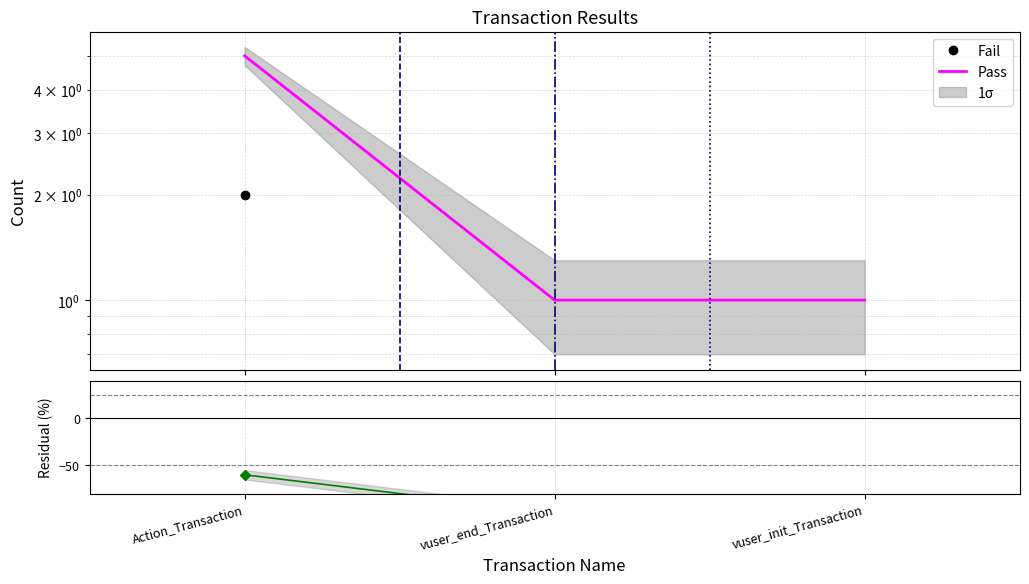

Which series has the largest total across all categories?

Pass